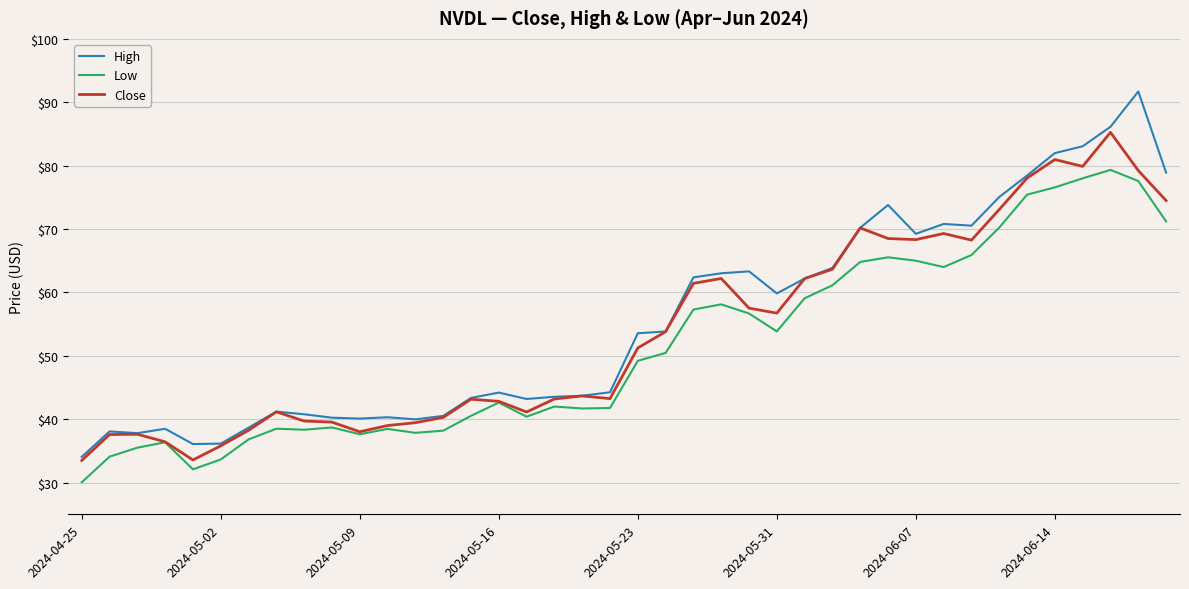

What is the smallest value displayed?

30.1